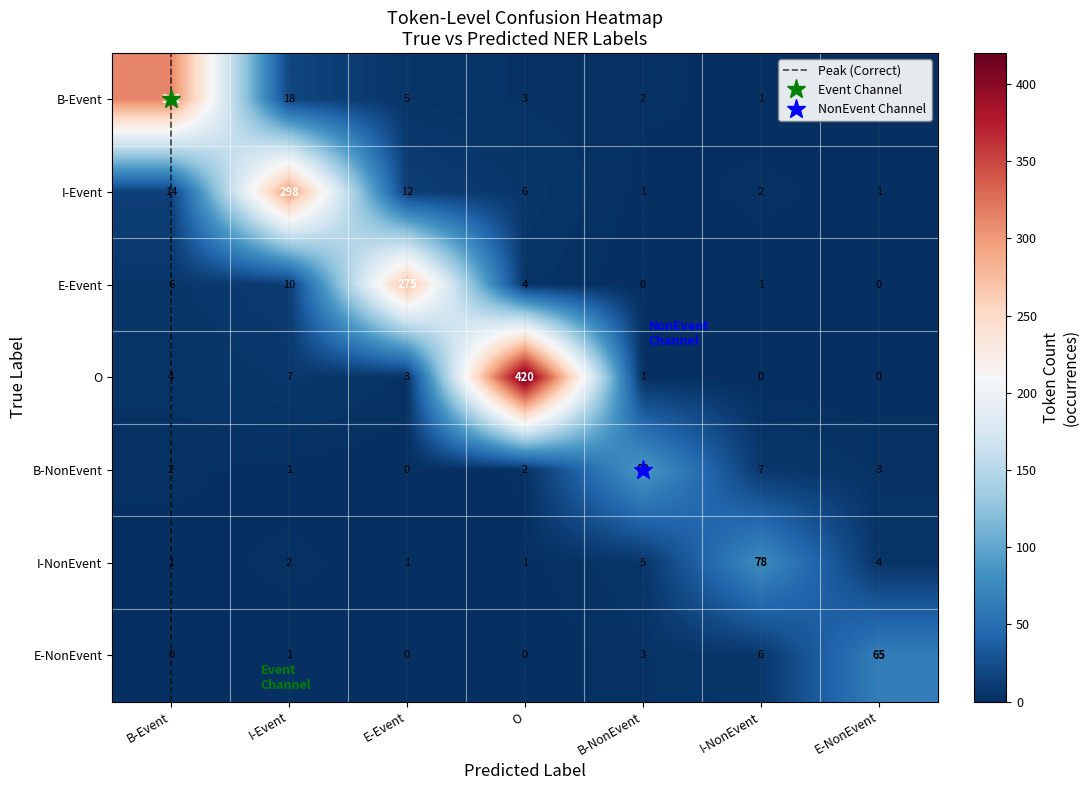

At which category is the sum across all series the highest?

O